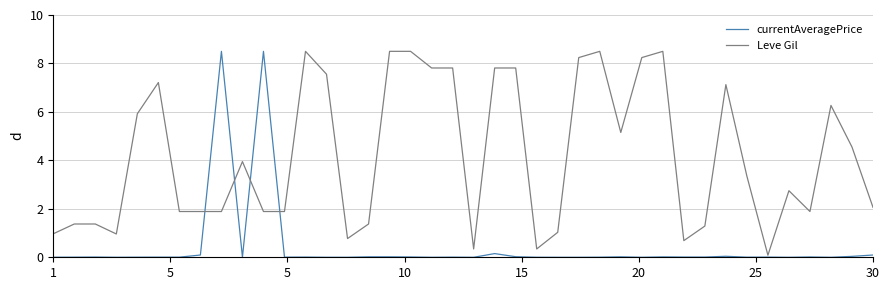

Which series has the largest total across all categories?

Leve Gil